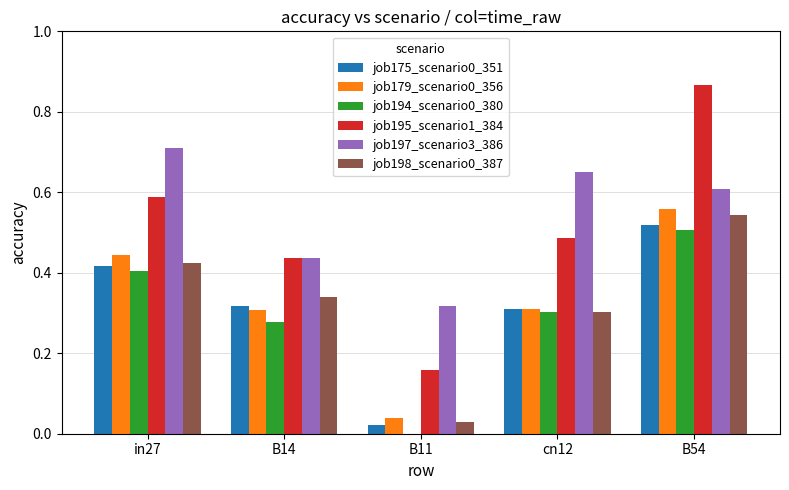

At which category does the chart reach its peak across all series?

B54